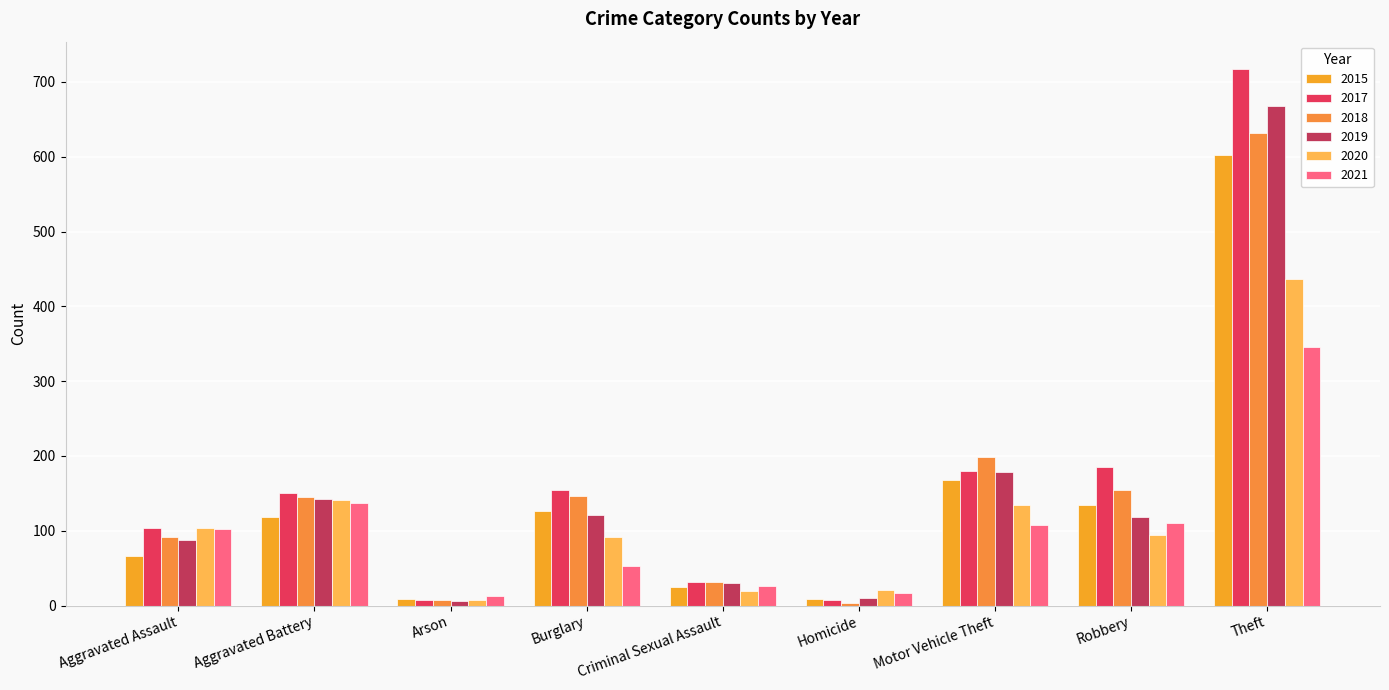

How many groups of bars are there?

9